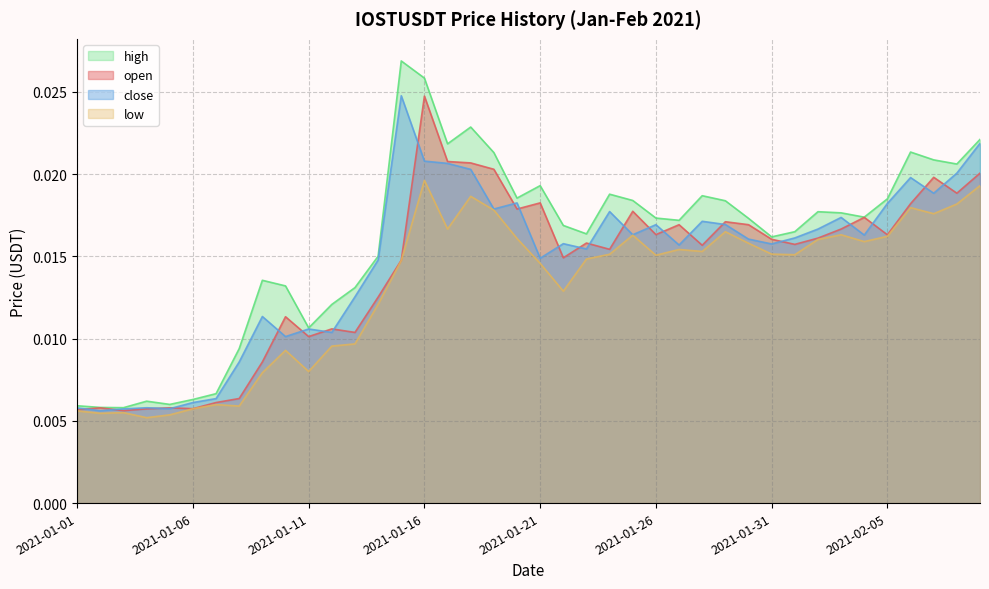

How many lines are shown in the chart?

4